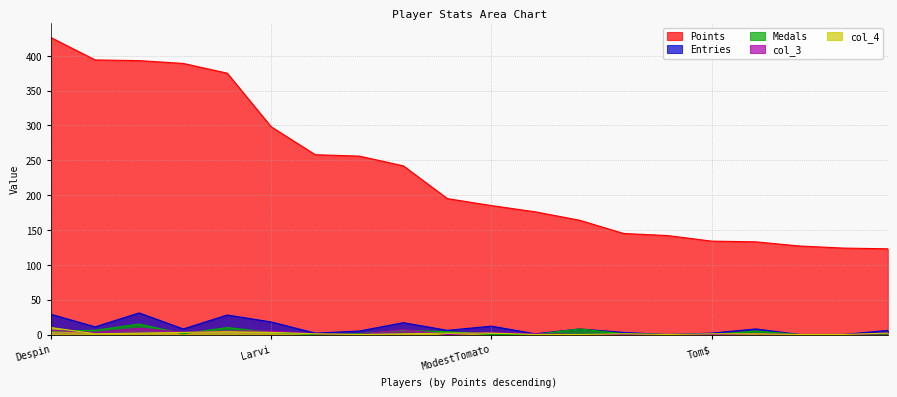

Which series has the largest range (max minus min)?

Points